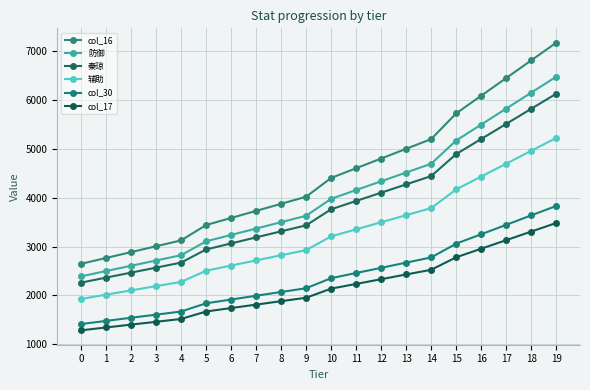

At how many categories does at least one series exceed 6627?

2